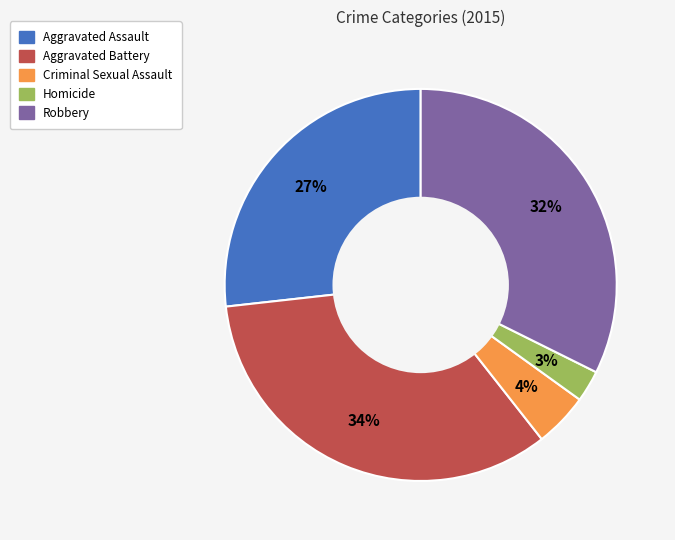

The Robbery slice represents 19% of the pie. True or false?

False